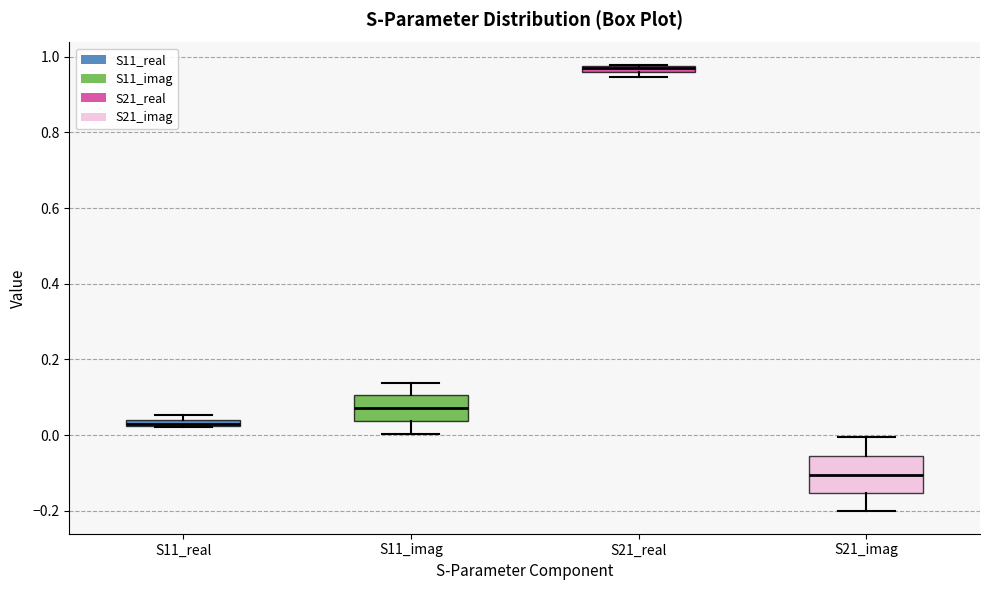

Which box has the lowest median line?

S21_imag